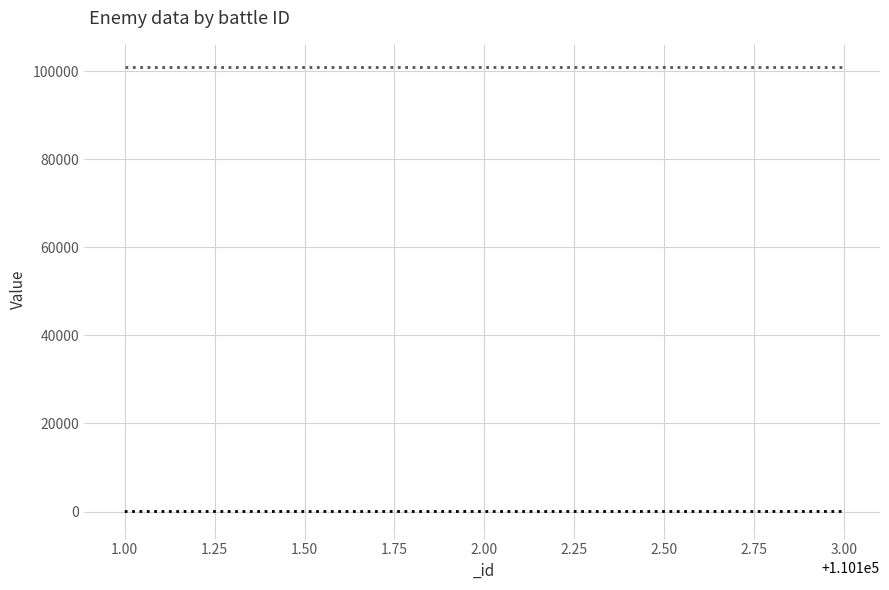

What is the sum of all values?

10